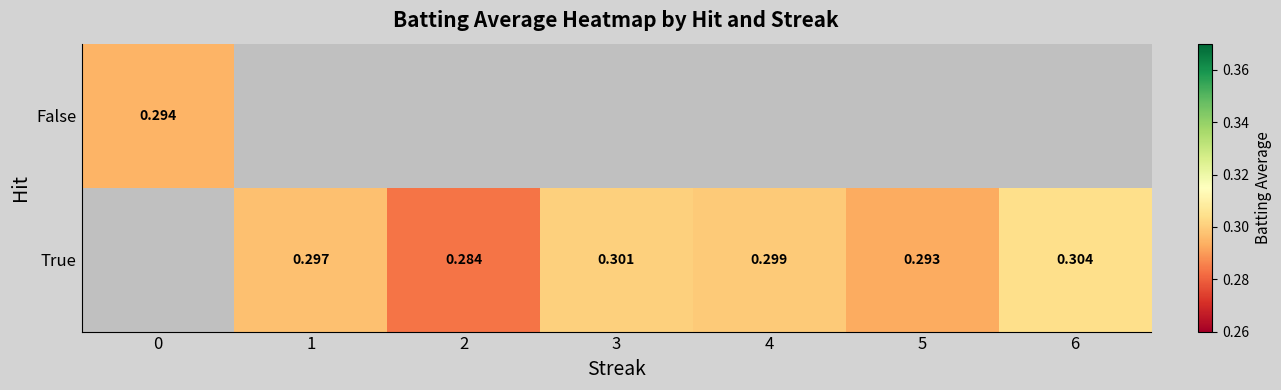

How many data points in True are above 0?

6